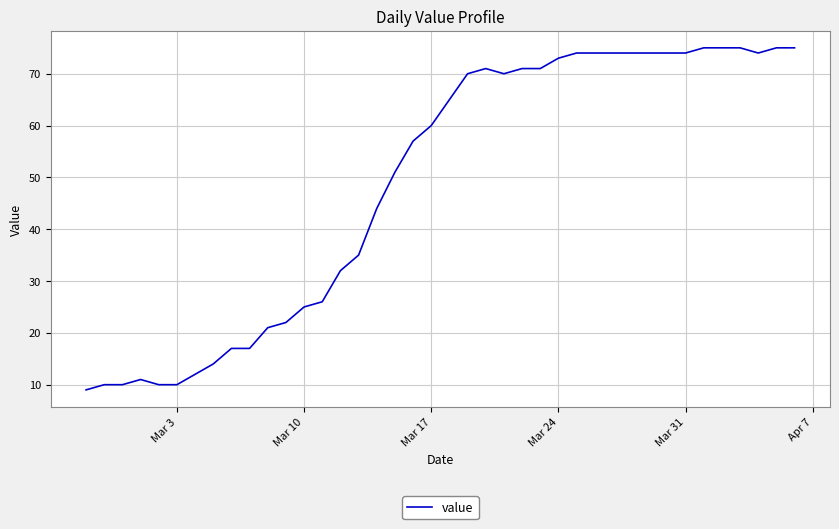

What is the smallest value displayed?

9